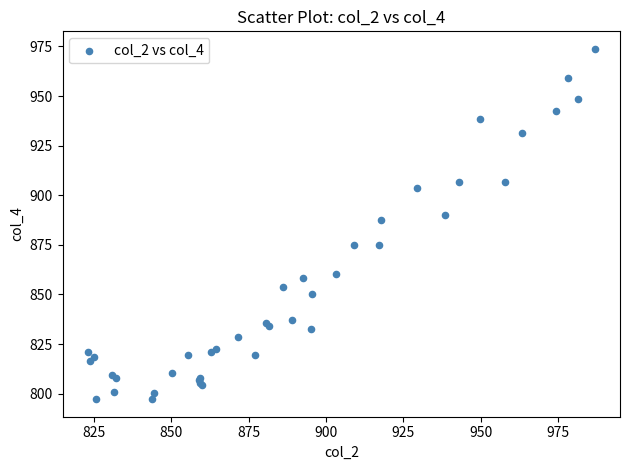

What Y value in the scatter plot is closest to 885?

887.5